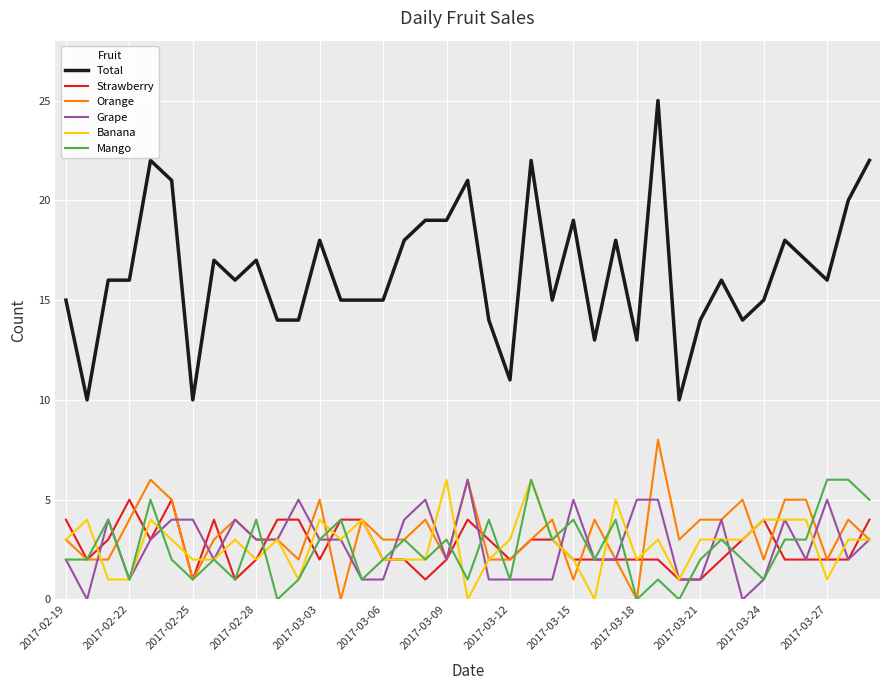

Which series has the largest total across all categories?

Total